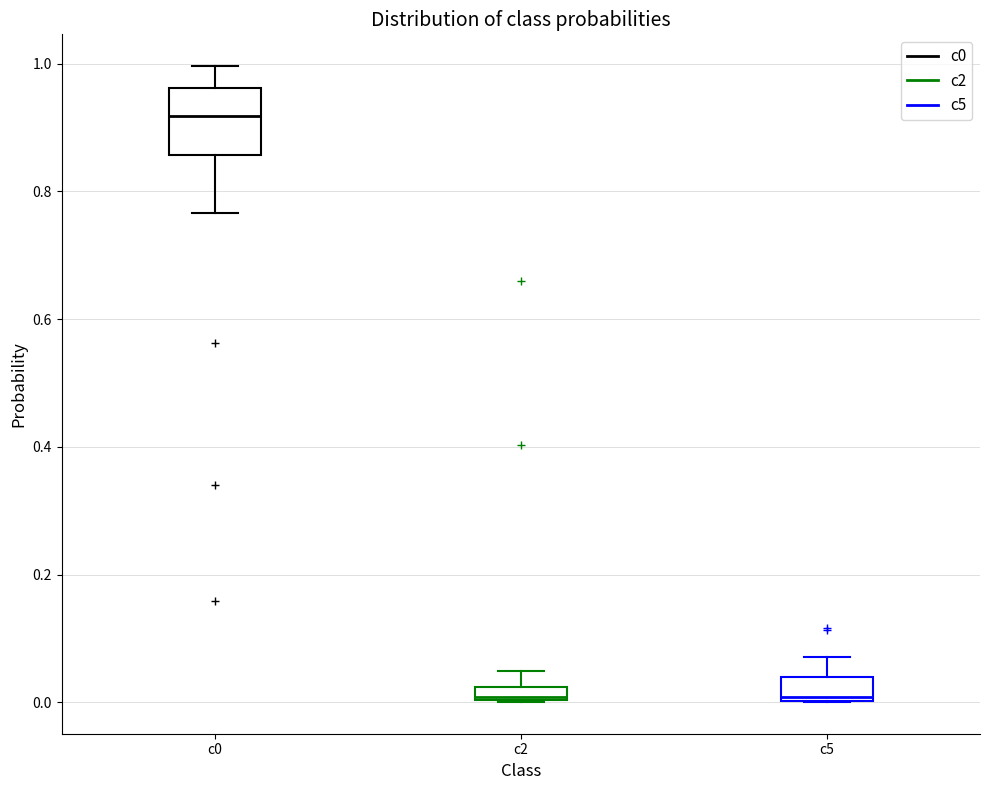

Which box has the highest median line?

c0